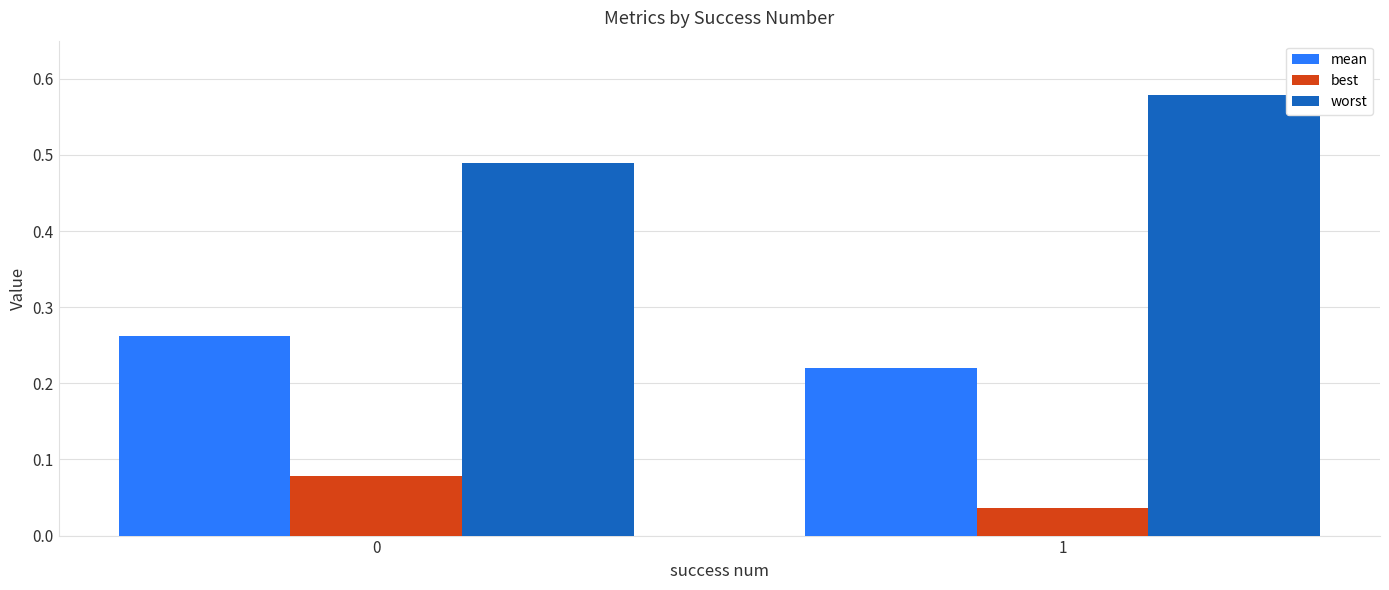

Which series has the largest total across all categories?

worst